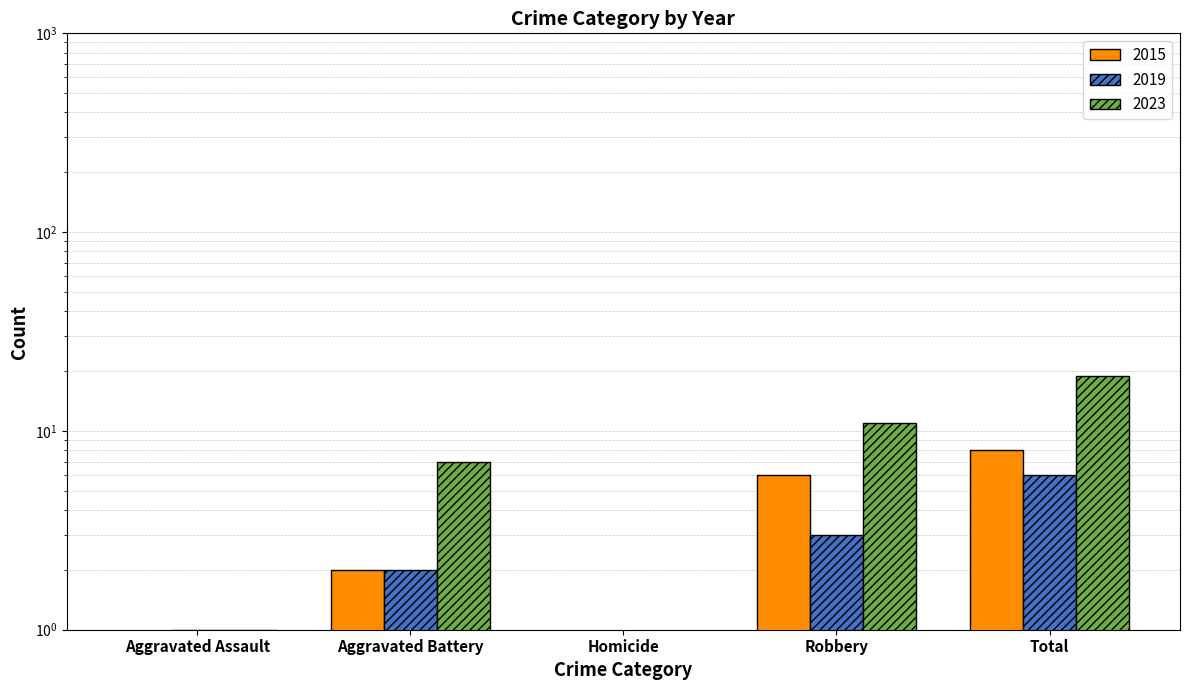

At which label does 2015 first exceed 2?

Robbery